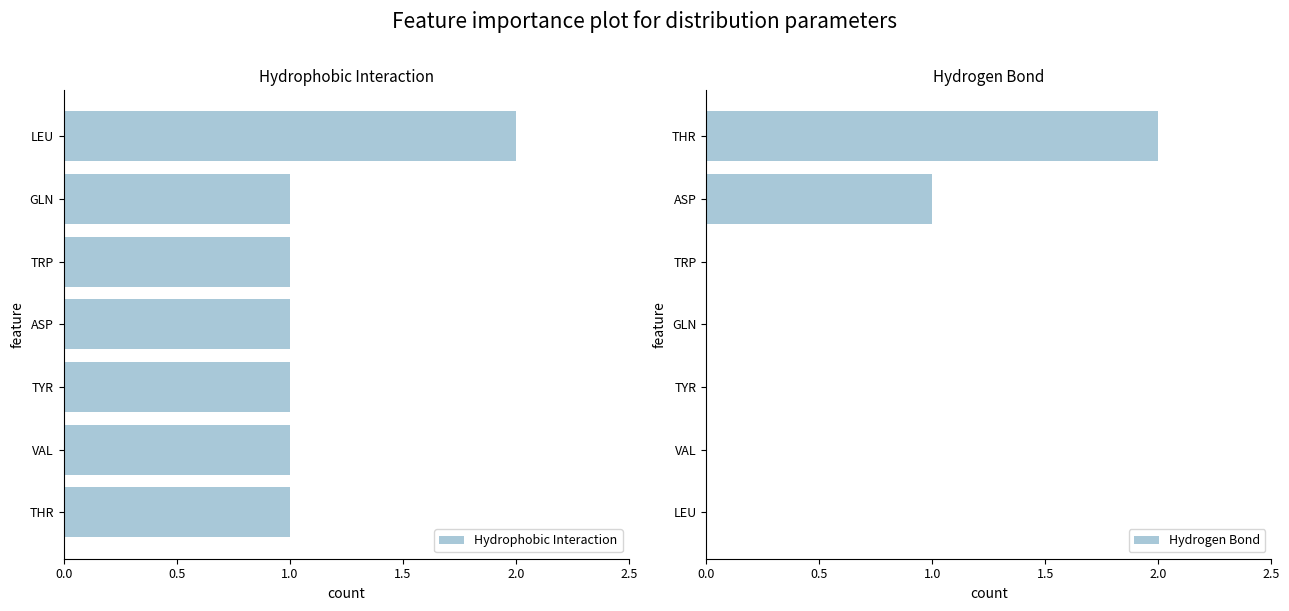

What is the sum of all Hydrophobic Interaction values?

8